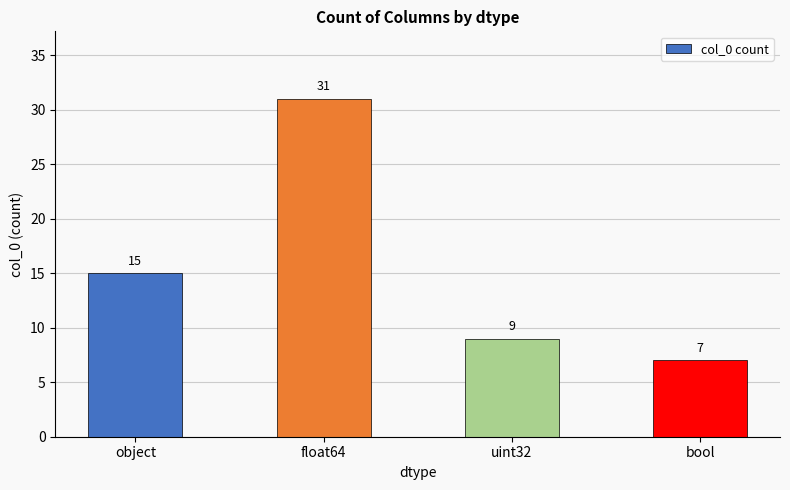

What is the label of the 3rd bar from the left?

uint32